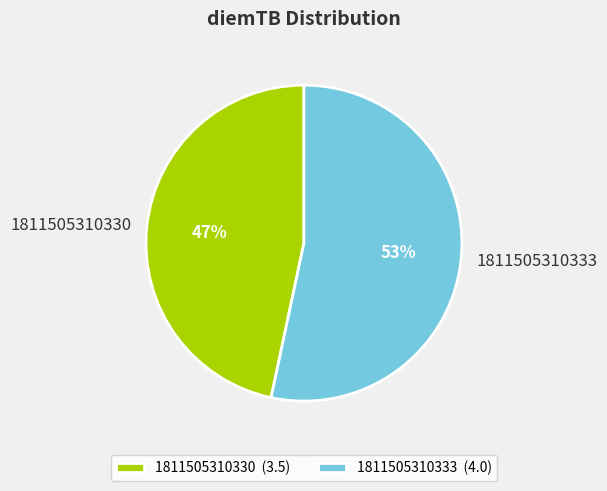

Between 1811505310330 and 1811505310333, which is larger?

1811505310333